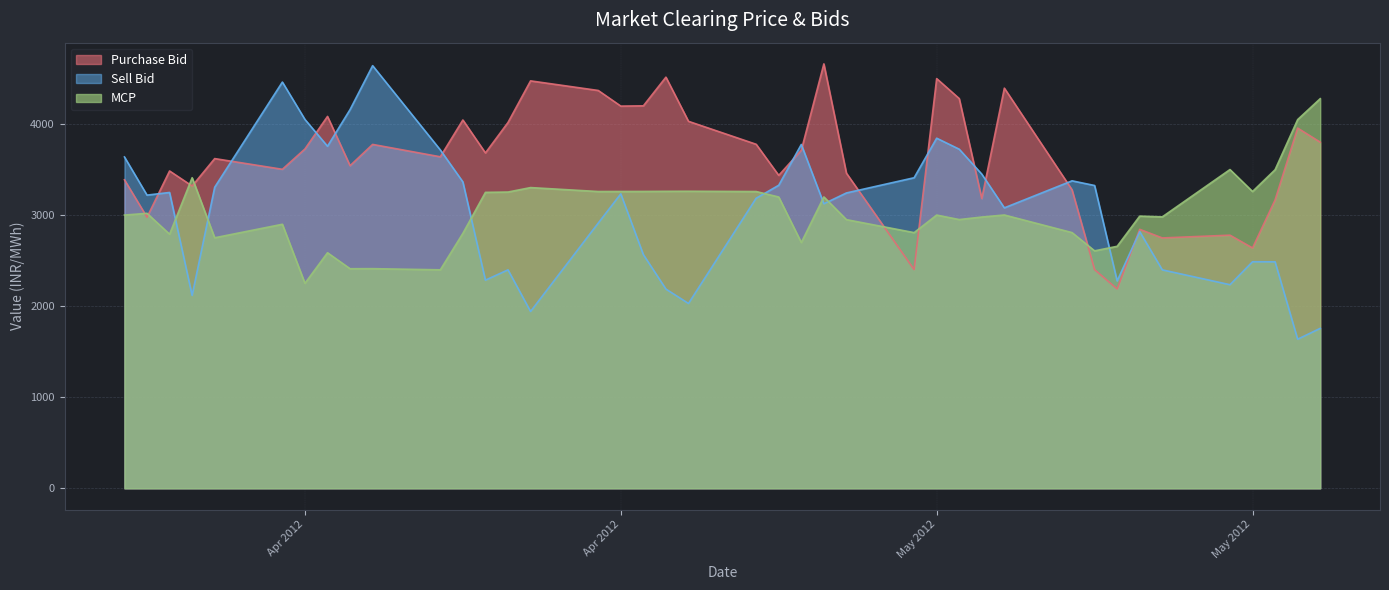

What is the maximum value for MCP?

4279.6